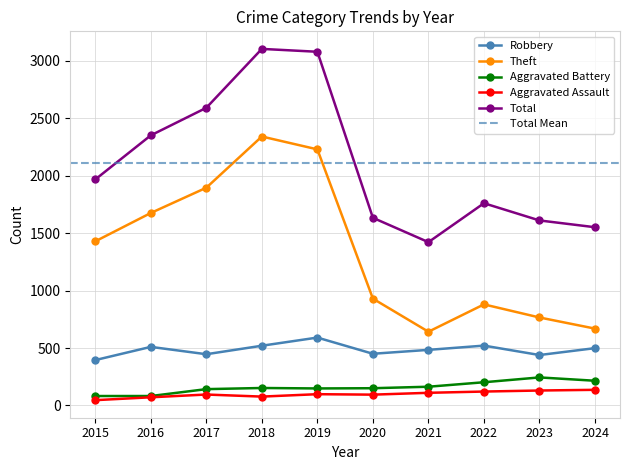

Where is Robbery nearest to the value 493?

2024